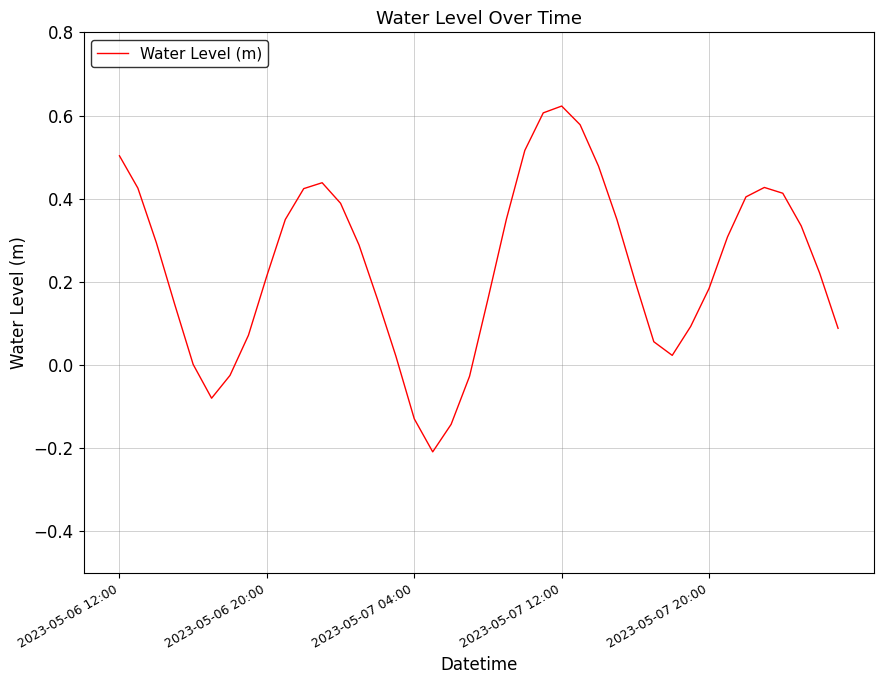

What is the difference between the second highest and minimum values?

0.8